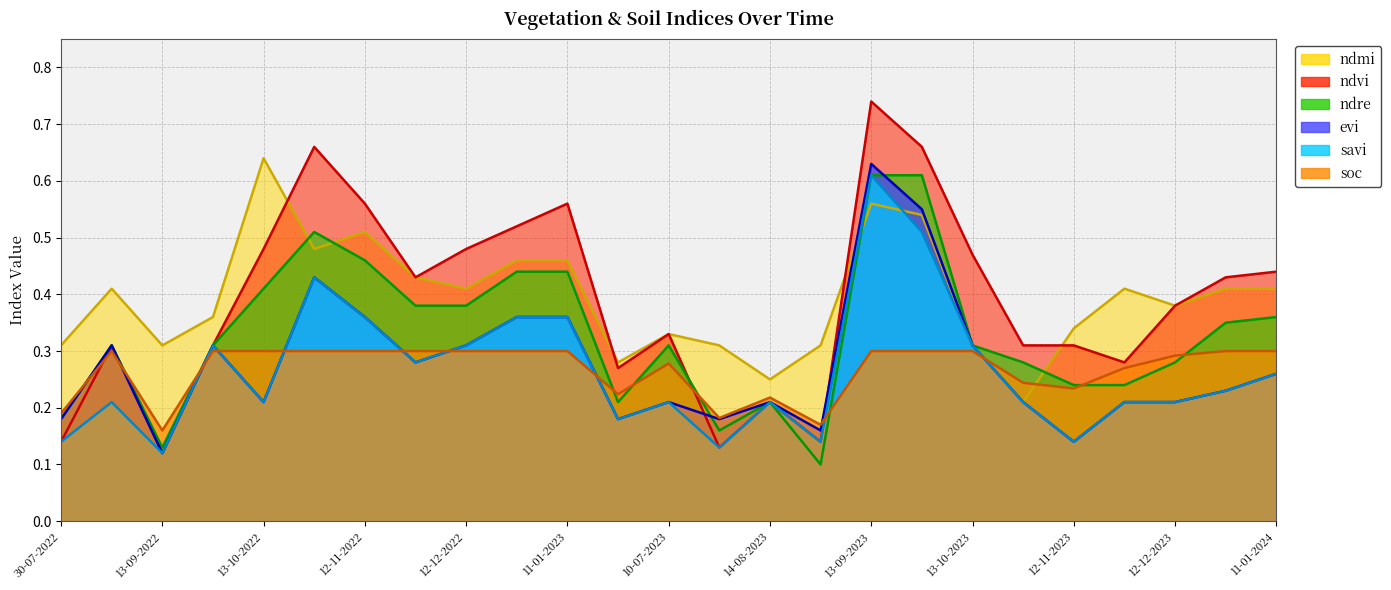

What is the spread (max minus min) of values at 12-11-2022?

0.3